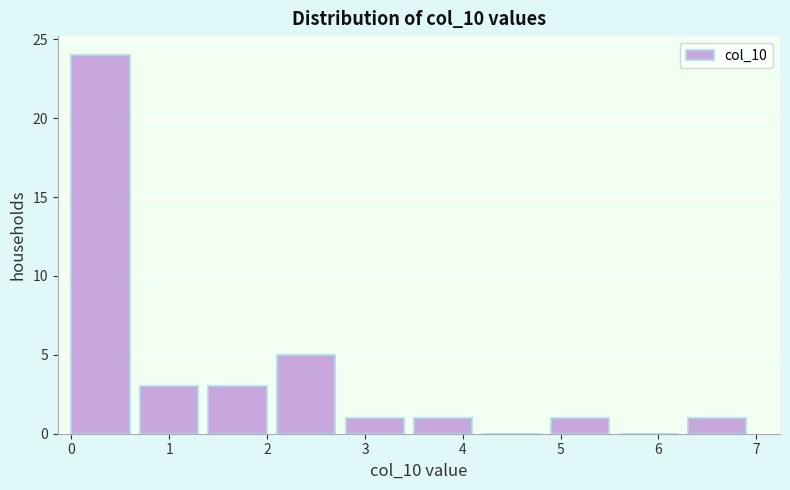

How tall is the bar that spans 2.1 to 2.8 on the x-axis? Neither the bar edges nor the heights are printed on the chart, so give them approximately, as read against the axes.

5